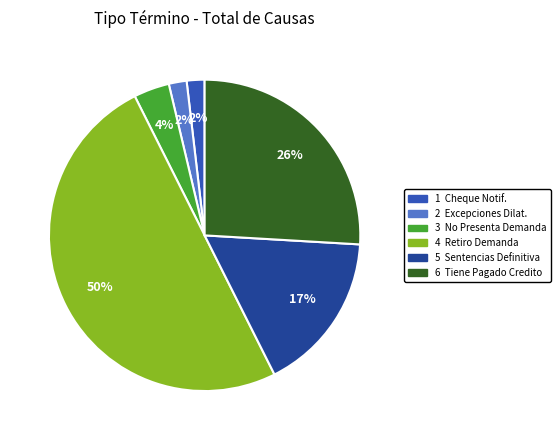

To the nearest percent, what is the average slice percentage?

17%